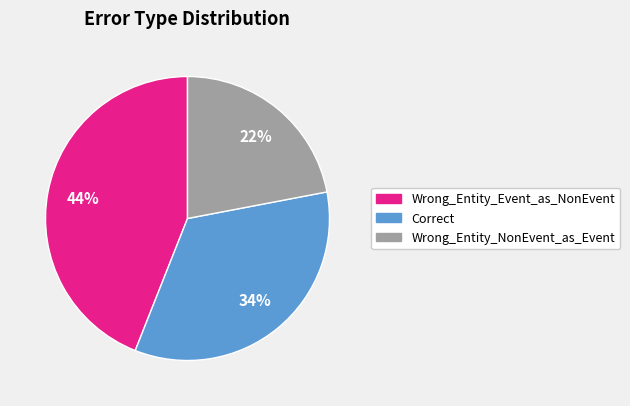

Between Wrong_Entity_NonEvent_as_Event and Wrong_Entity_Event_as_NonEvent, which is larger?

Wrong_Entity_Event_as_NonEvent